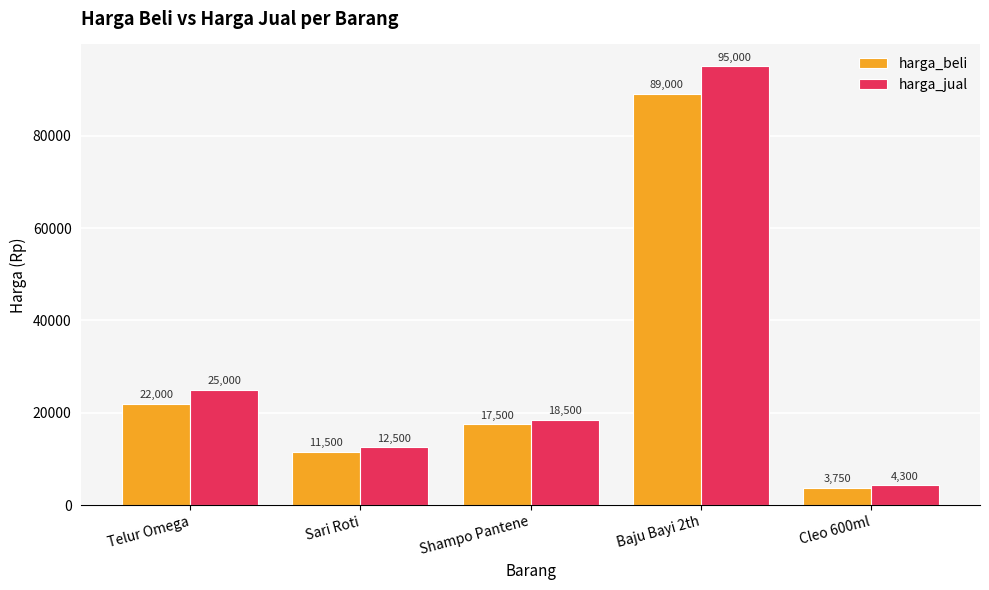

What is the sum of the harga_jual values at Baju Bayi 2th and Sari Roti?

107500